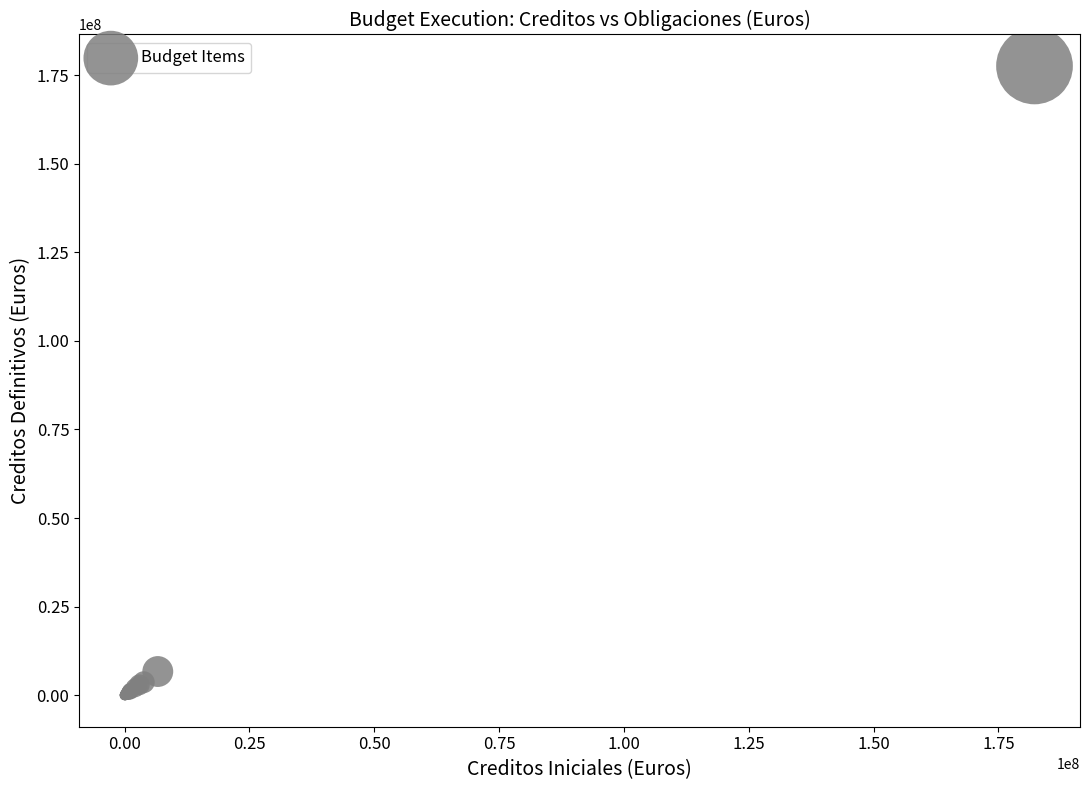

What Y value in the scatter plot is closest to 88791698?

6702041.0